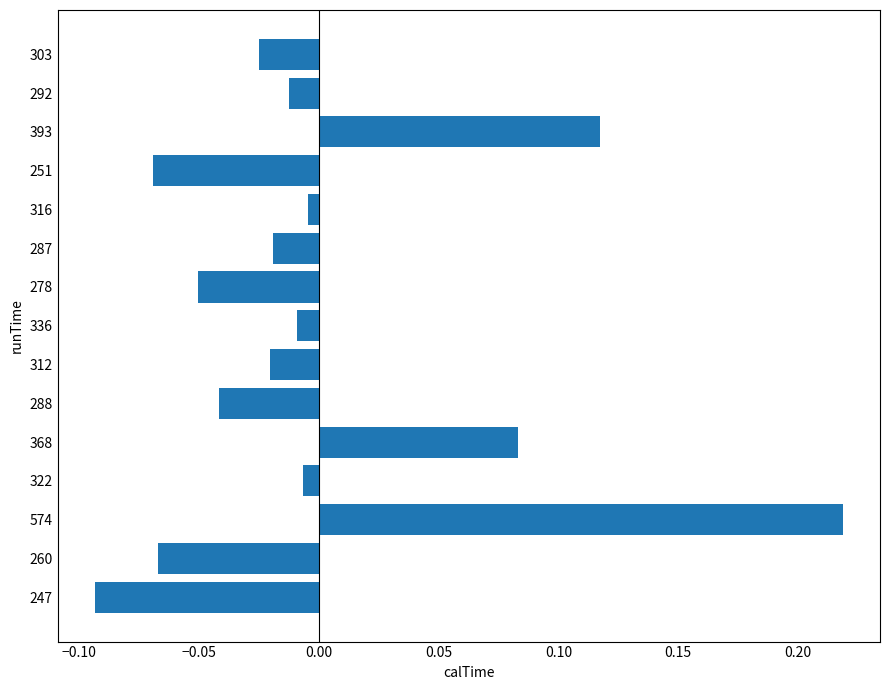

True or false: the data shows -0.2 at 247.

False